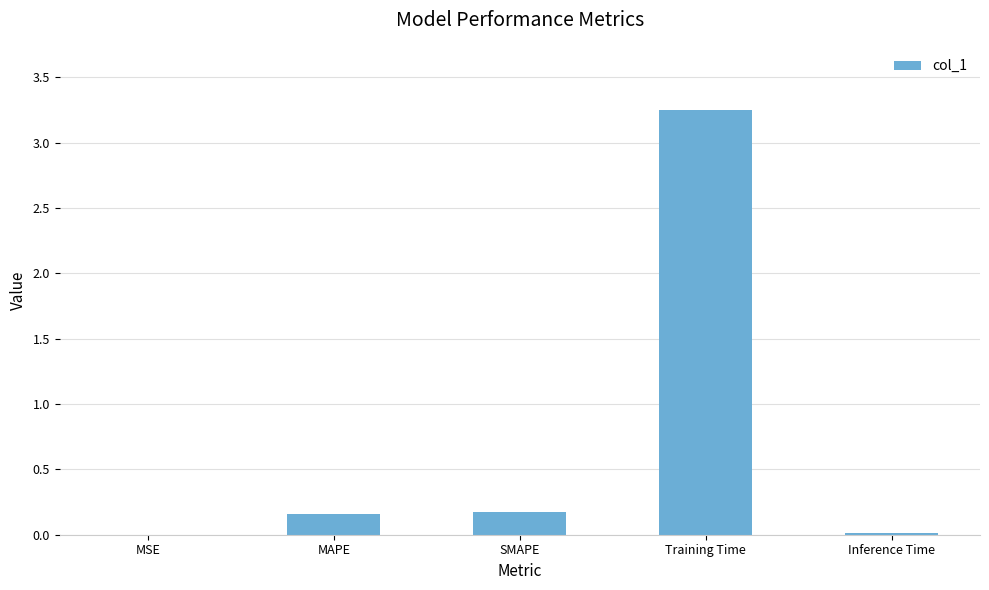

Count the number of categories in the chart.

5